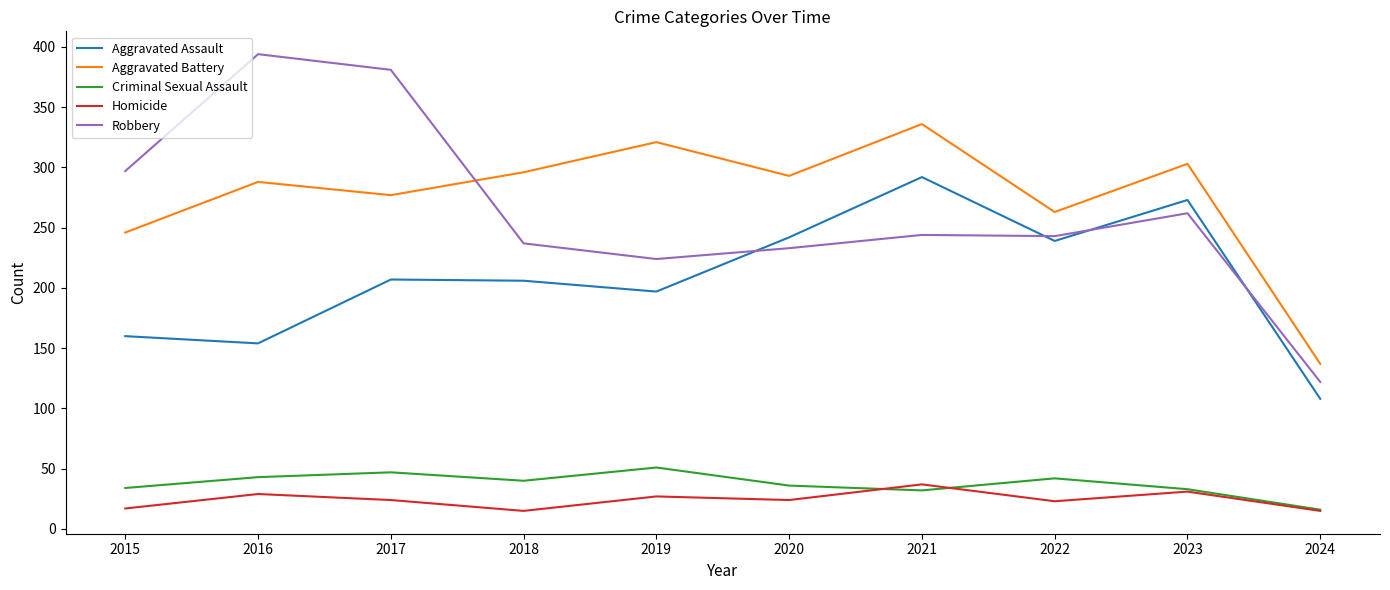

At 2016, list the series in order from smallest to largest.

Homicide, Criminal Sexual Assault, Aggravated Assault, Aggravated Battery, Robbery